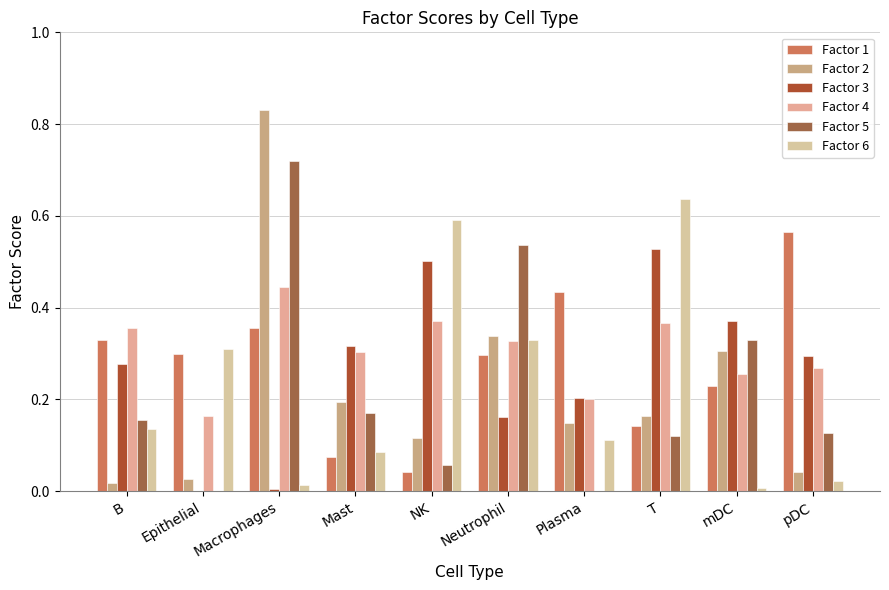

Rank the series by their maximum value, from highest to lowest.

Factor 2, Factor 5, Factor 6, Factor 1, Factor 3, Factor 4